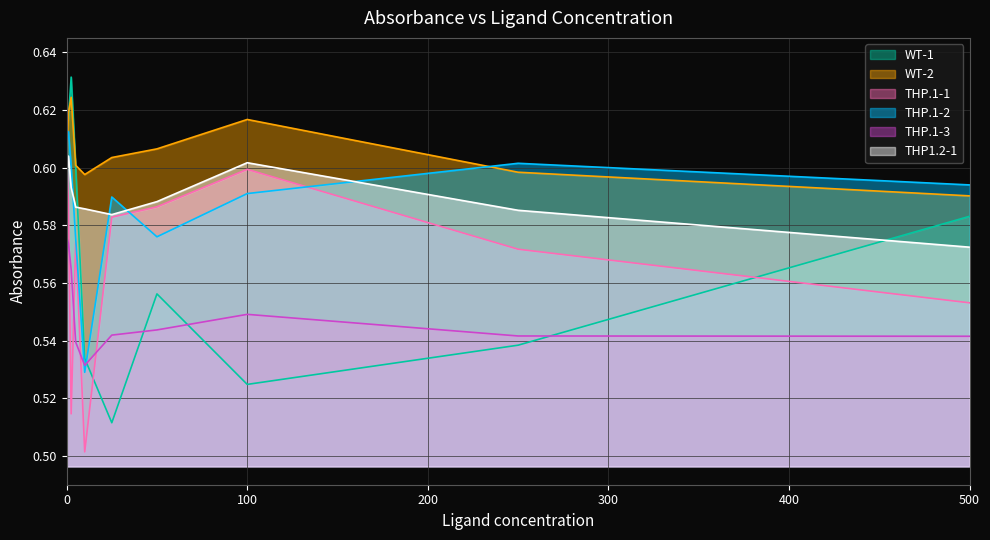

True or false: THP.1-1 has more than 0 points higher than both neighbors.

True